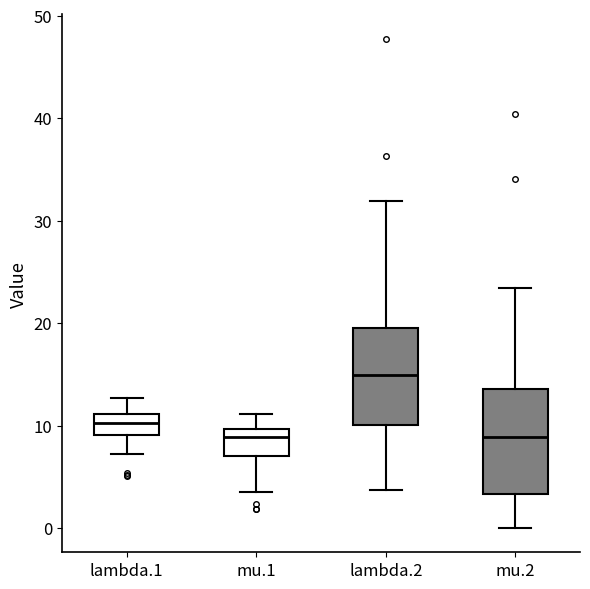

Where does the median line of the box for lambda.2 sit on the y-axis? The values are not printed on the chart, so give them approximately, as read against the axis.

15